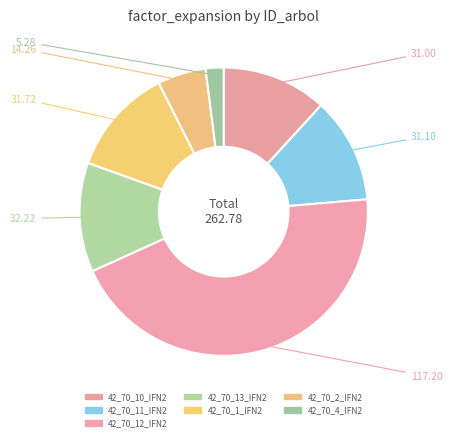

What portion of the pie excludes 42_70_2_IFN2?

94.6%